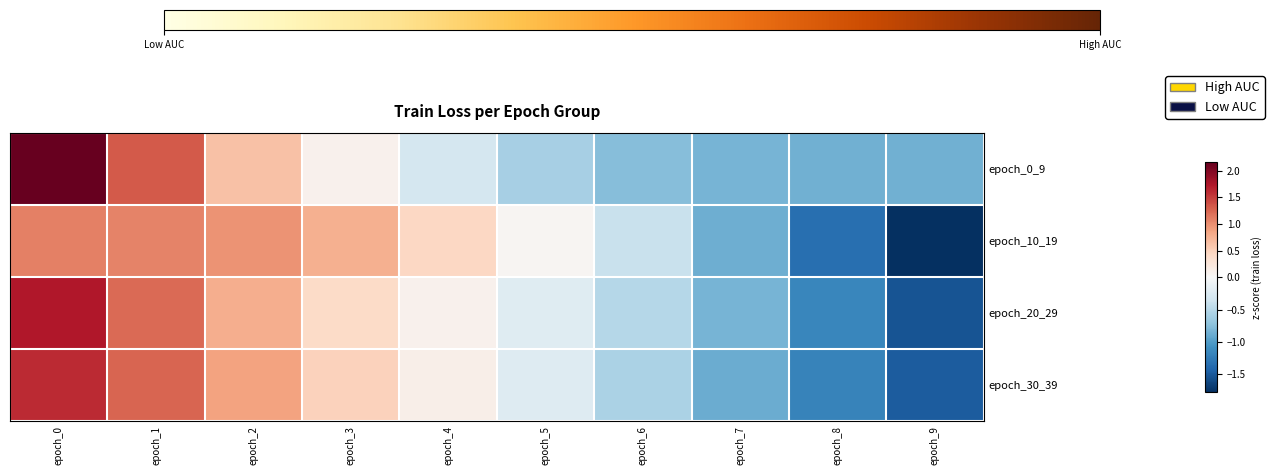

Rank the series at epoch_5 from highest to lowest value.

epoch_10_19, epoch_20_29, epoch_30_39, epoch_0_9